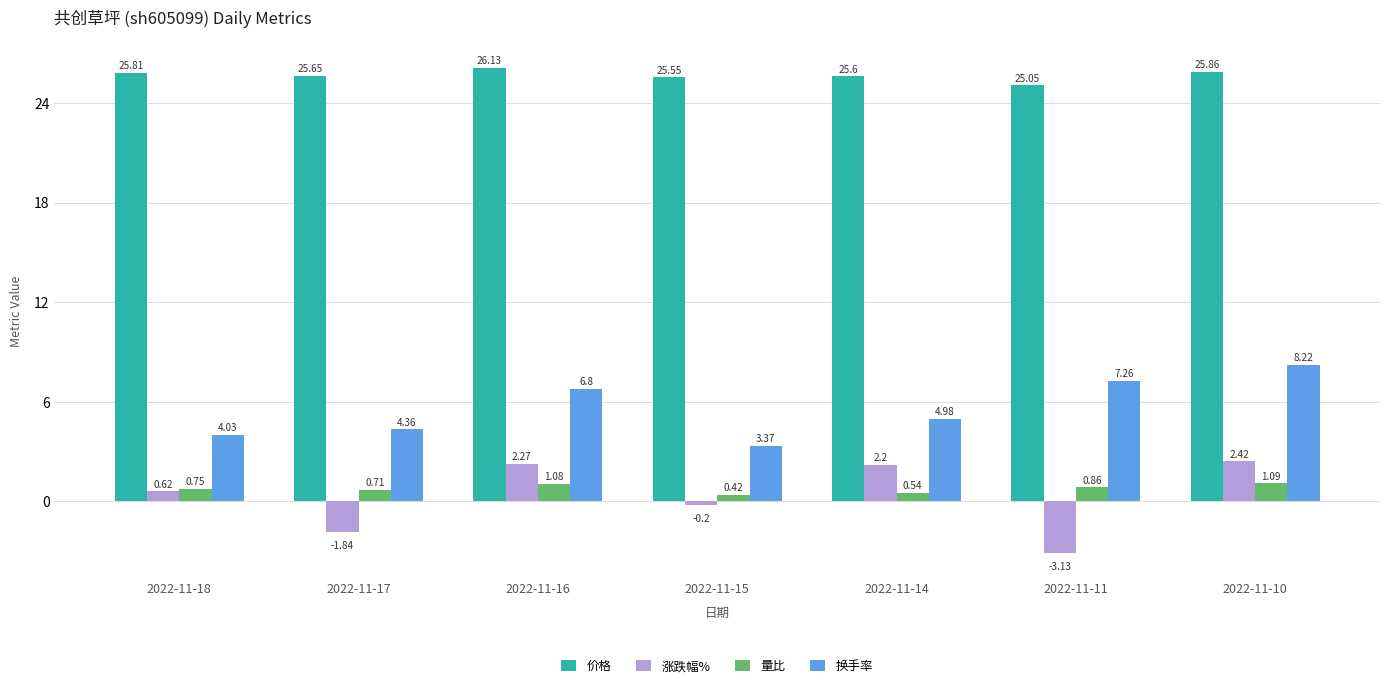

How many series are shown in this chart?

4